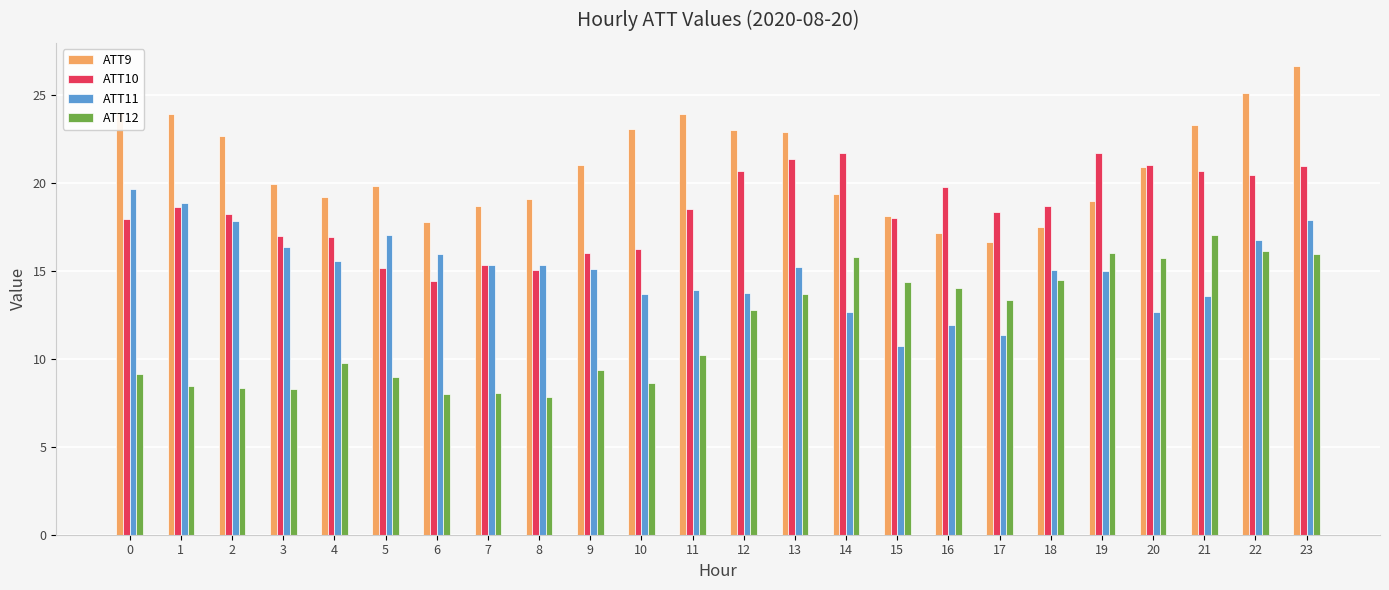

What is the spread (max minus min) of values at 9?

11.7